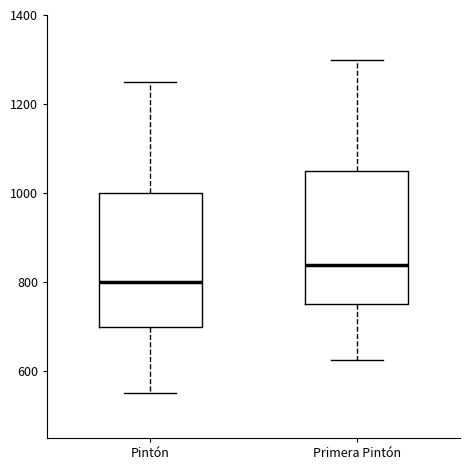

Which box has the lowest median line?

Pintón